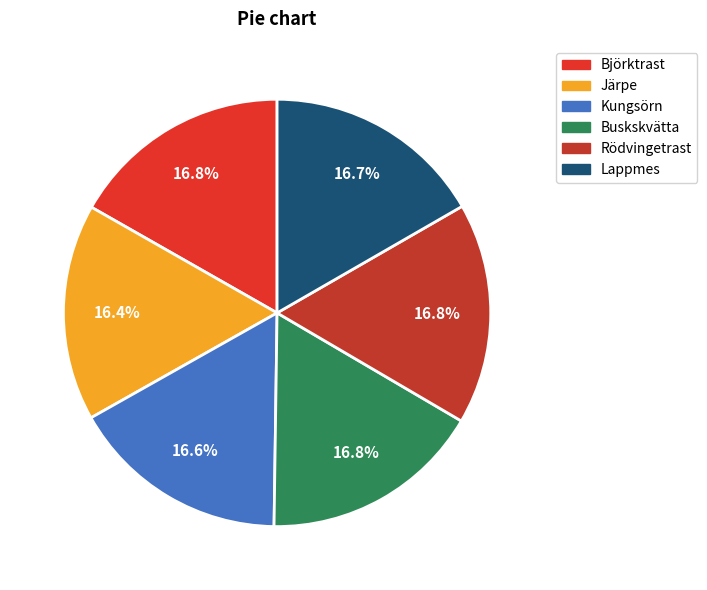

Is Kungsörn the majority of the pie?

No